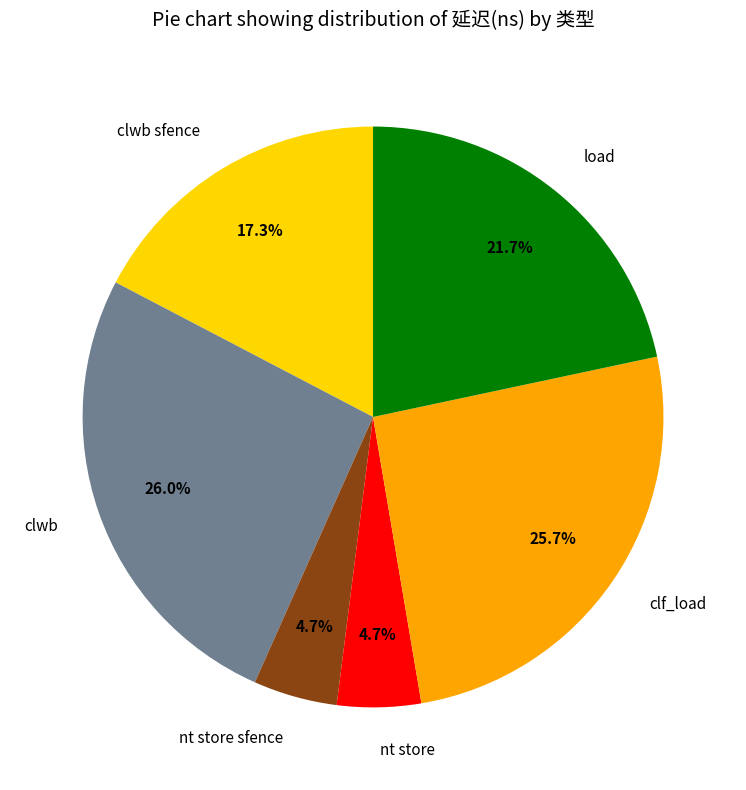

Count the number of slices in the pie.

6